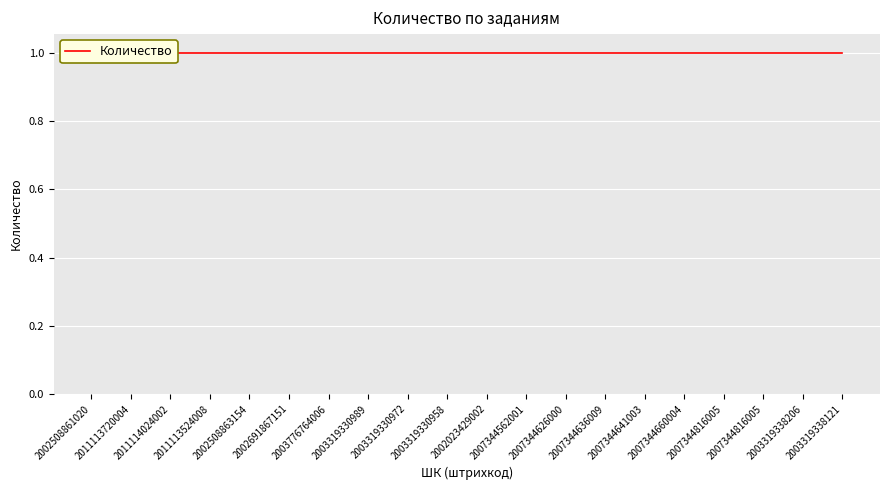

True or false: Номер задания and Количество intersect in this chart.

False